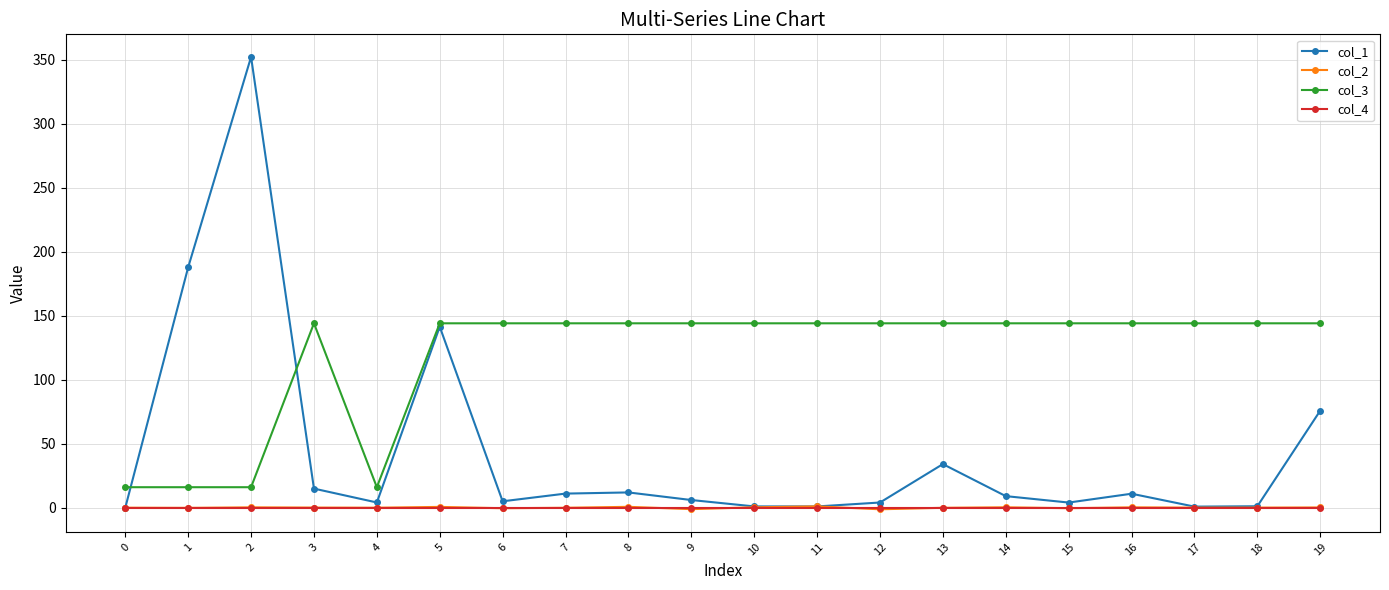

Which series has the largest range (max minus min)?

col_1